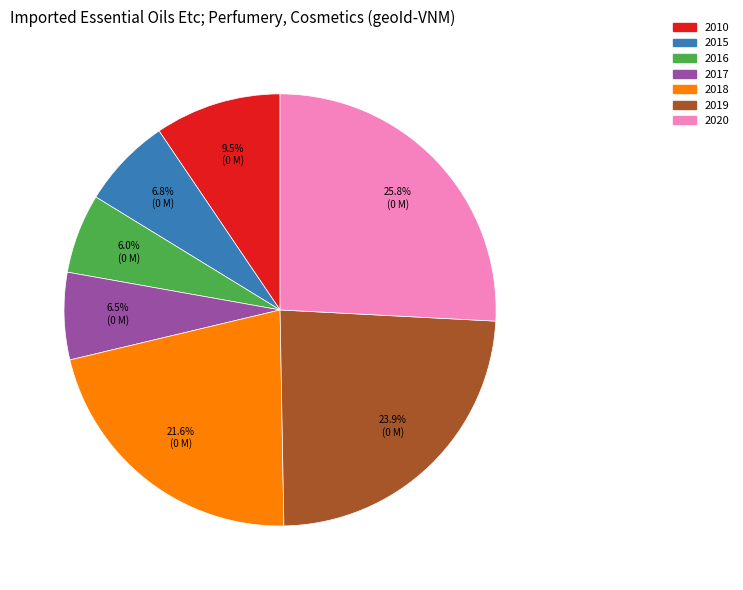

What percentage is NOT represented by 2015?

93.2%